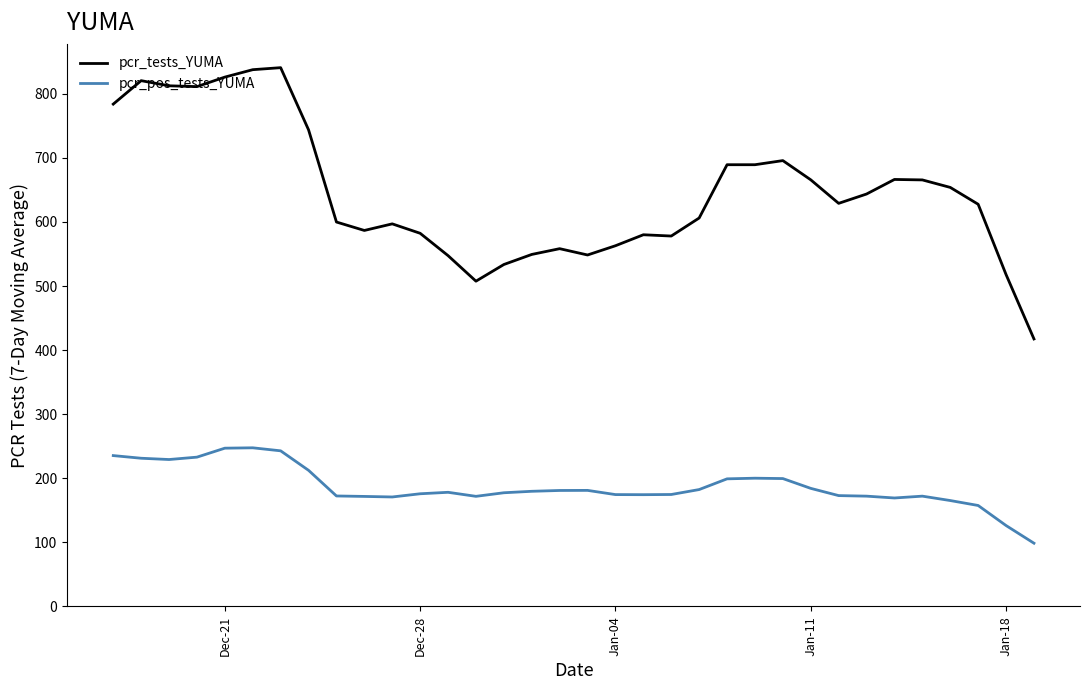

True or false: pcr_tests_YUMA and pcr_pos_tests_YUMA cross at least once.

False